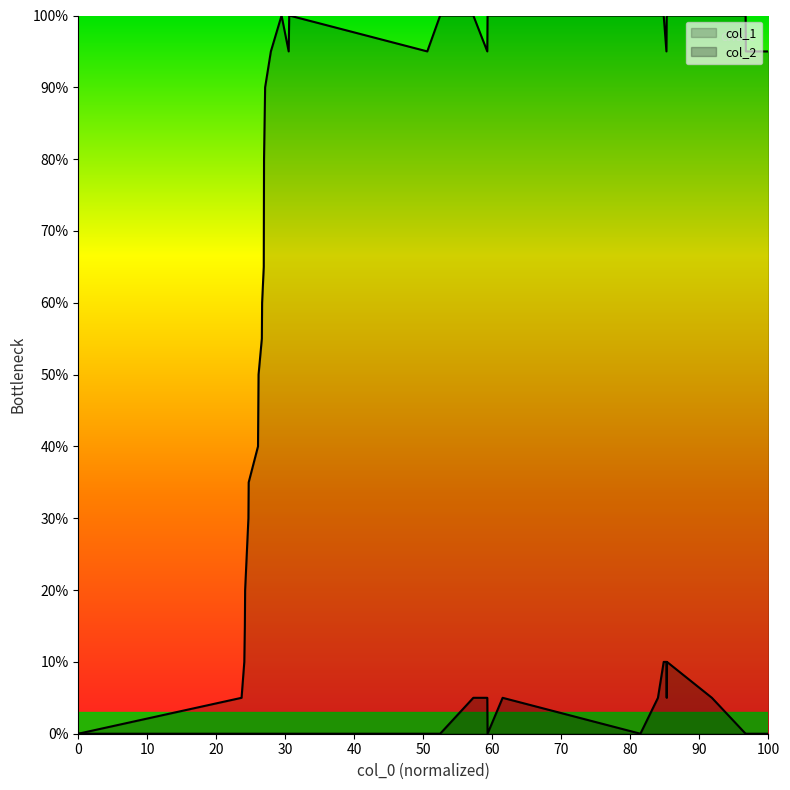

What are all the series names shown in the legend?

col_1, col_2